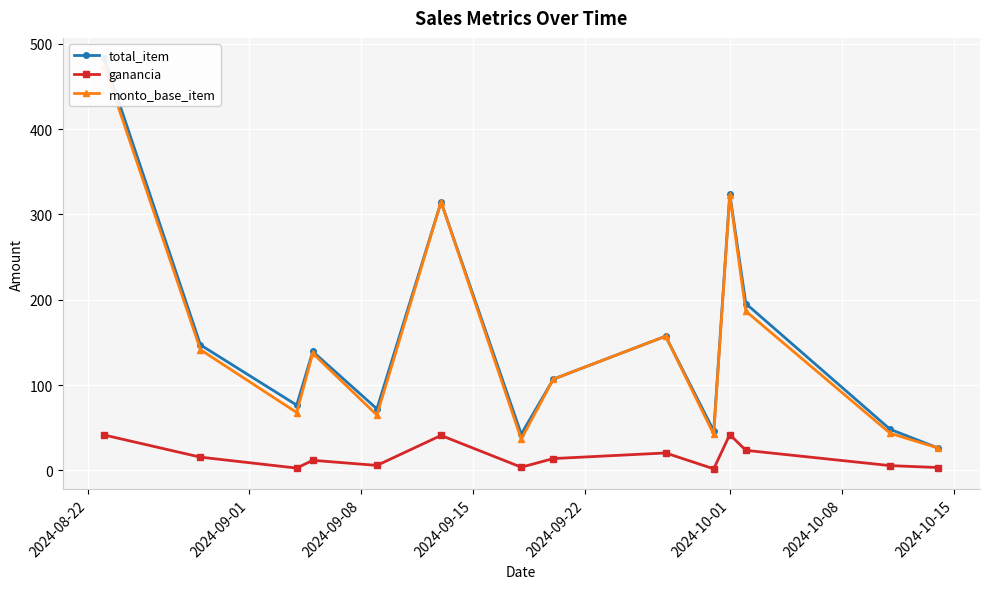

What is the value of the ganancia point at the 9th from the left?

20.5